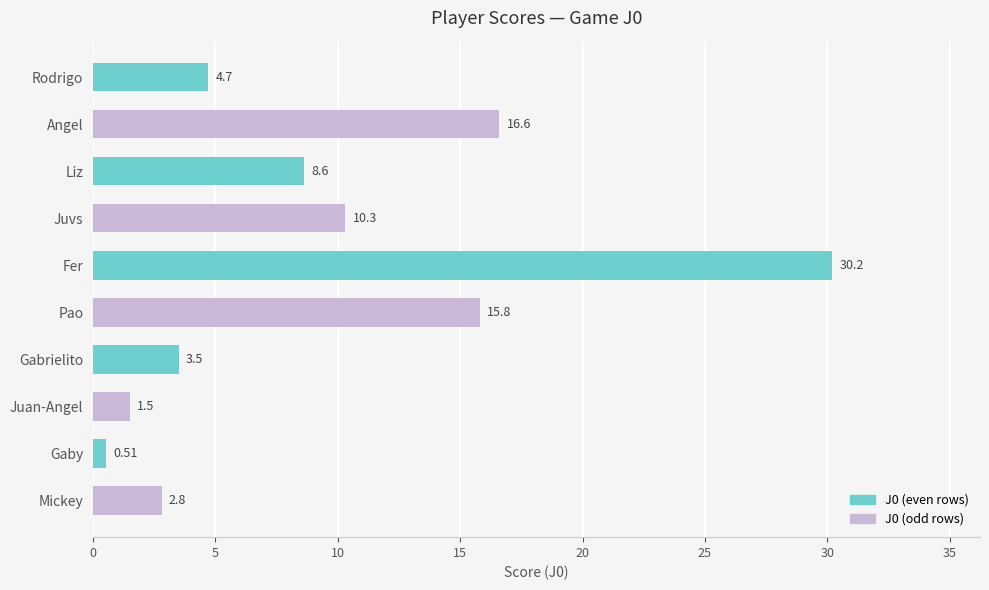

What is the label of the 1st bar from the bottom?

Mickey